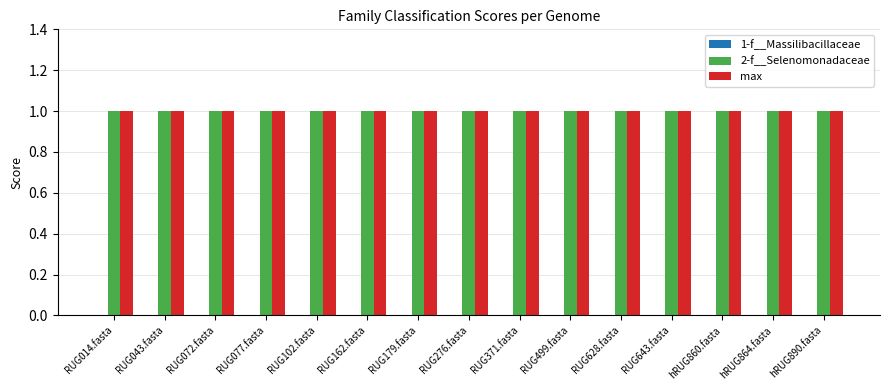

How many groups of bars are there?

15